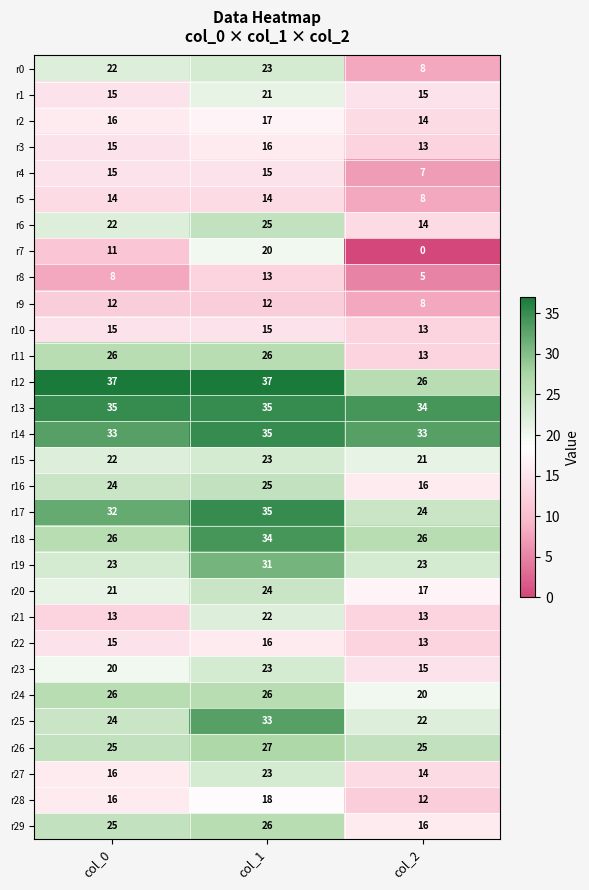

Is it true that r4 equals 7 at col_2?

True